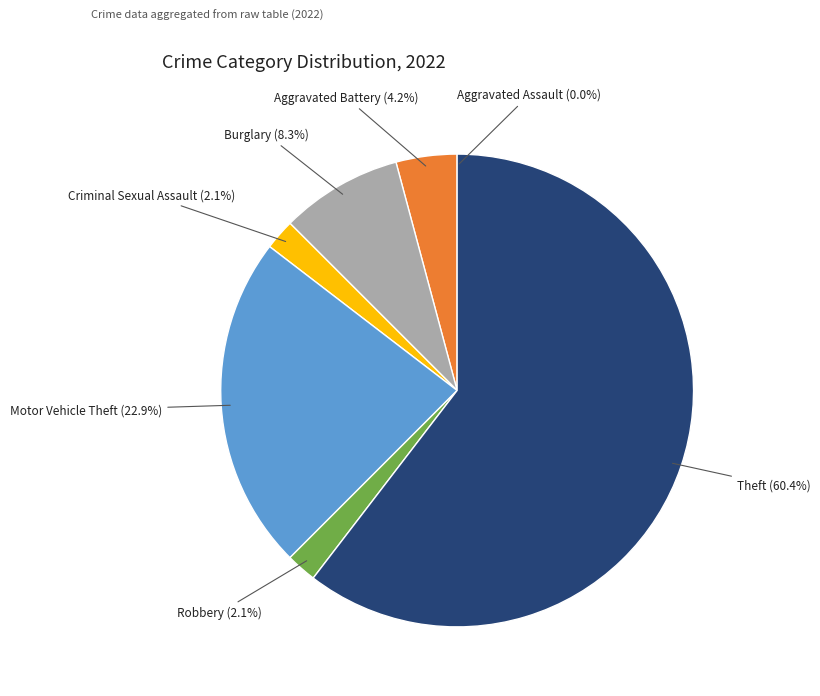

Is there any slice that represents more than half of the pie?

Yes